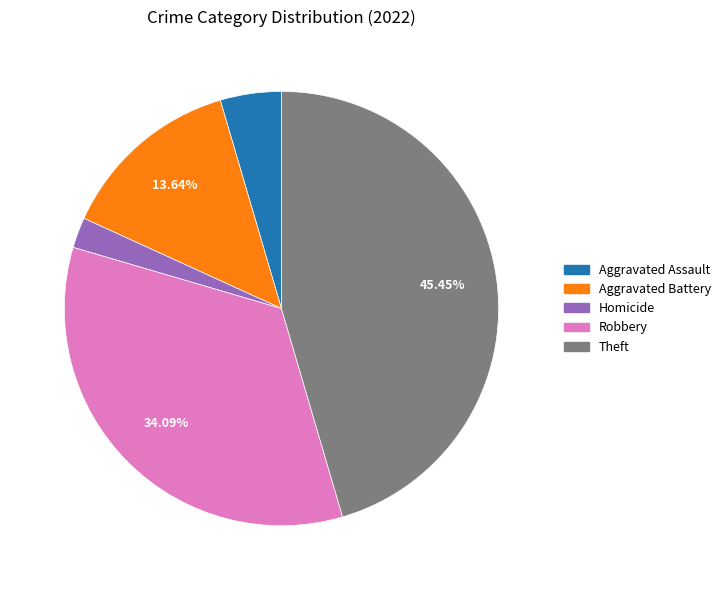

Is there a majority slice in this chart?

No